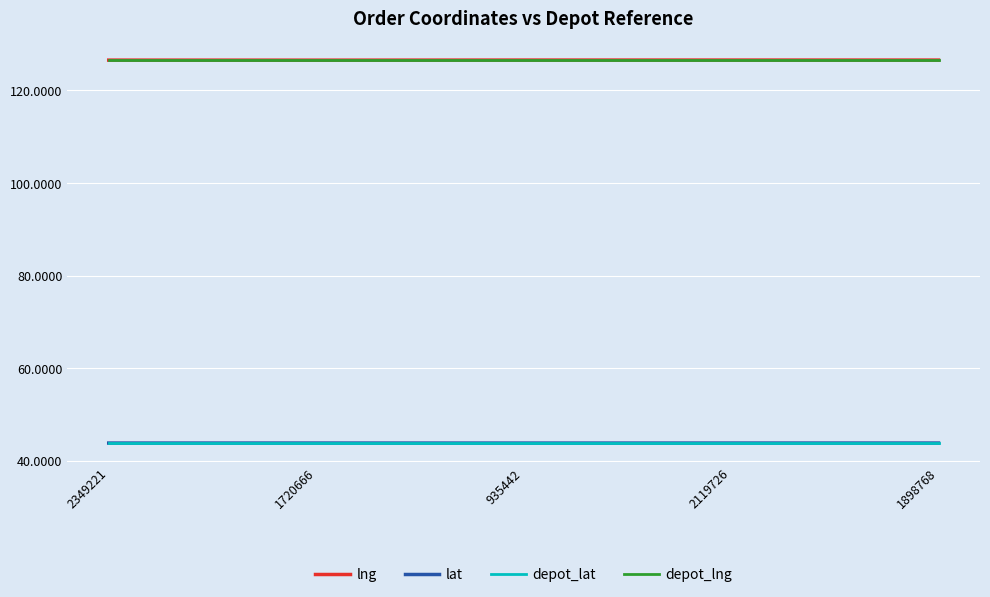

What is the difference between the highest and lowest values at 2349221?

82.8